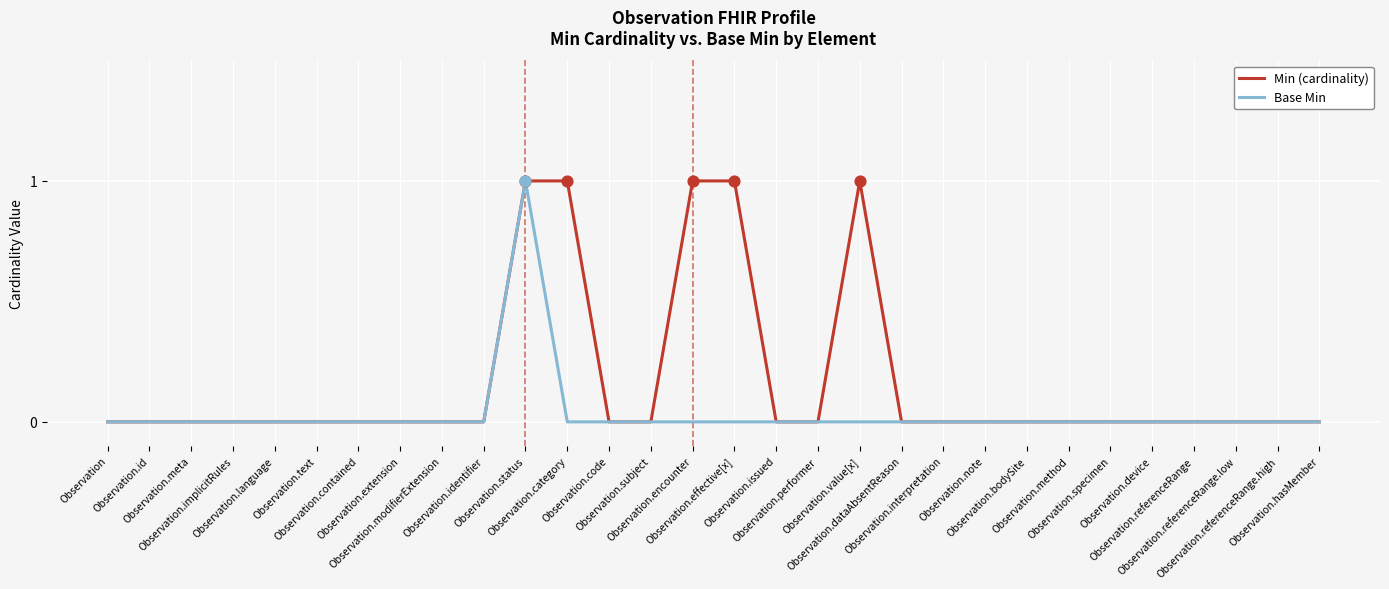

List the series in order of their overall mean, highest first.

Min (cardinality), Base Min